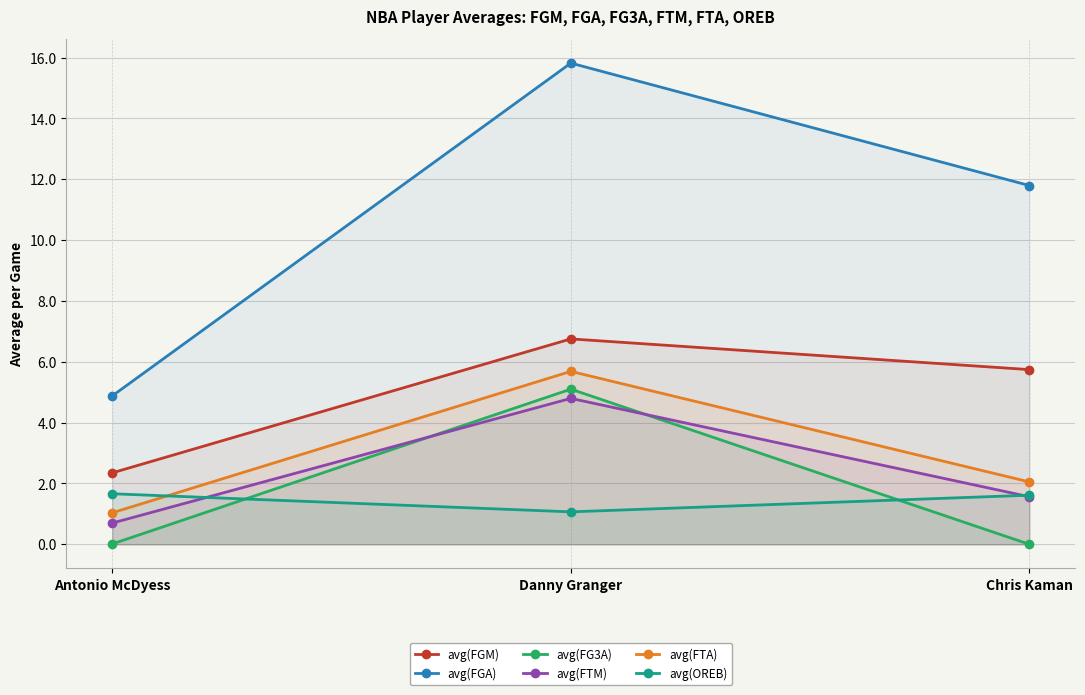

Reading left to right, extract all data points from this chart.

avg(FGM): Antonio McDyess=2.3	Danny Granger=6.8	Chris Kaman=5.7
avg(FGA): Antonio McDyess=4.9	Danny Granger=15.8	Chris Kaman=11.8
avg(FG3A): Antonio McDyess=0.0	Danny Granger=5.1	Chris Kaman=0.0
avg(FTM): Antonio McDyess=0.7	Danny Granger=4.8	Chris Kaman=1.6
avg(FTA): Antonio McDyess=1.0	Danny Granger=5.7	Chris Kaman=2.1
avg(OREB): Antonio McDyess=1.7	Danny Granger=1.1	Chris Kaman=1.6